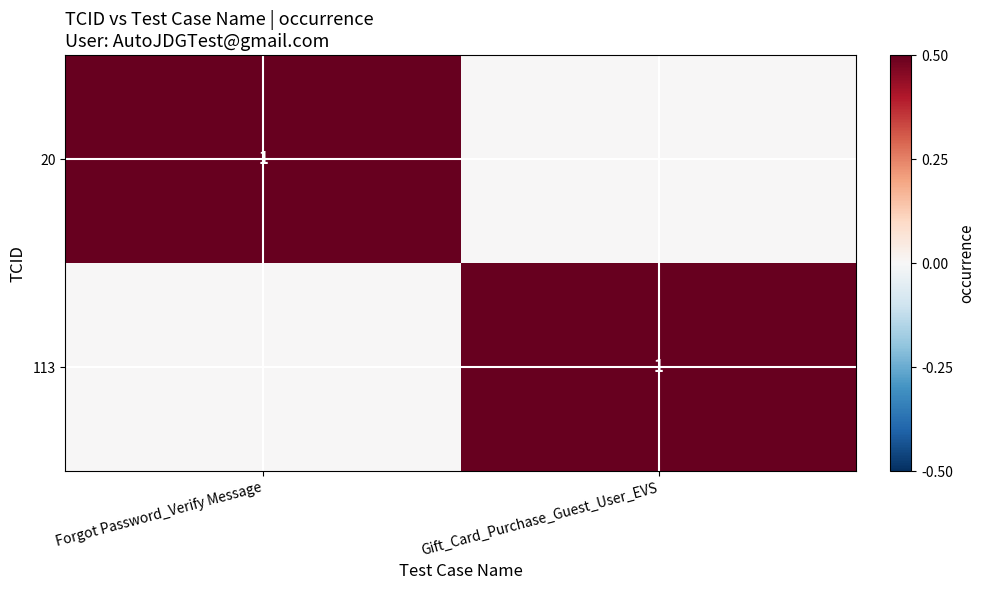

The value of 20 at Forgot Password_Verify Message is 1. True or false?

True